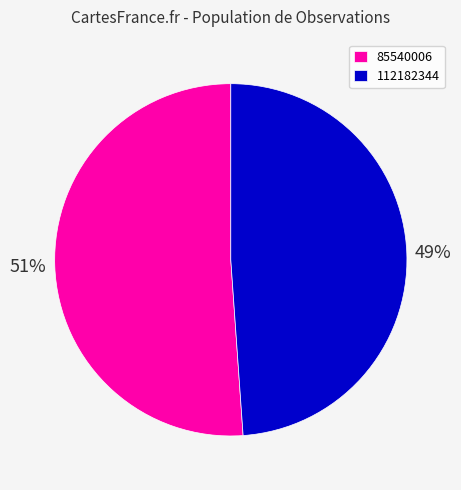

Count the number of slices in the pie.

2